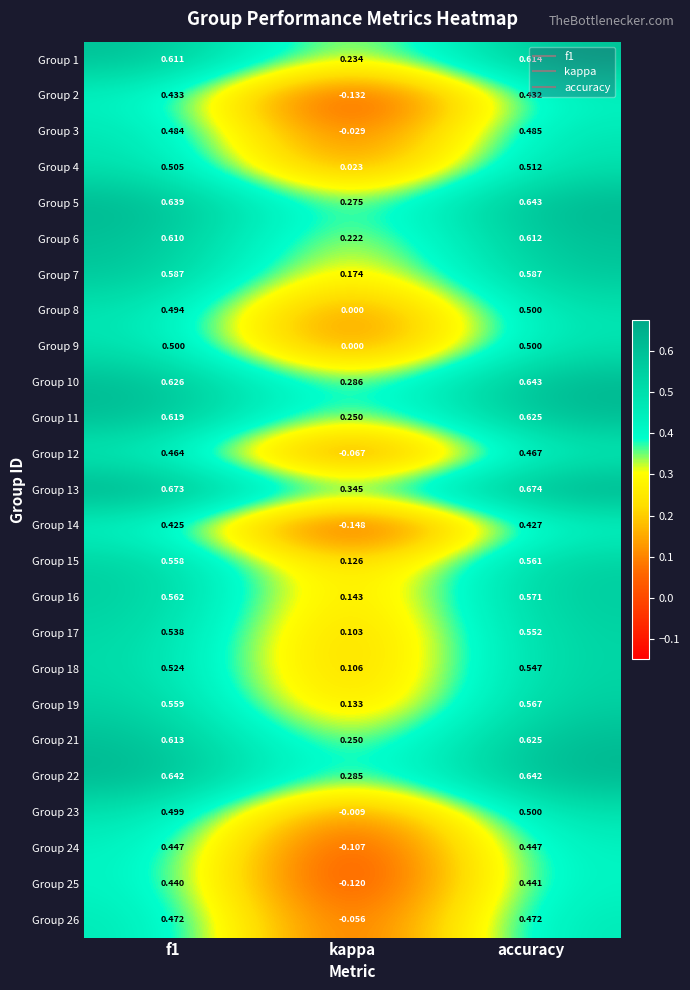

Which label corresponds to the largest value in the chart?

accuracy